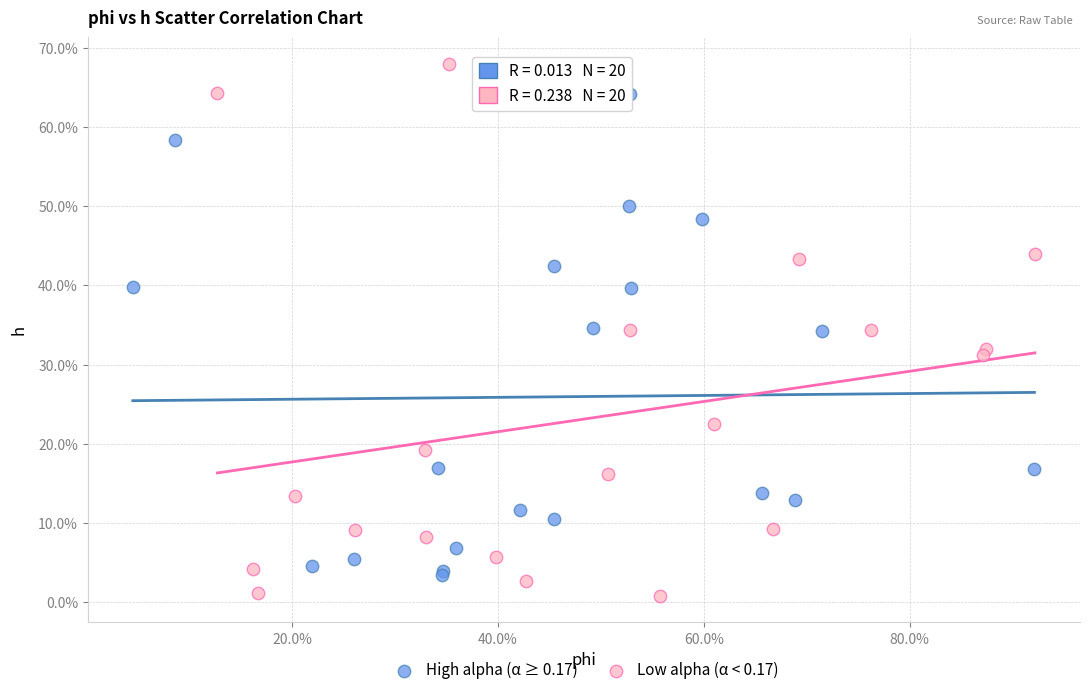

What are all the series names shown in the legend?

High alpha (α ≥ 0.17), Low alpha (α < 0.17)